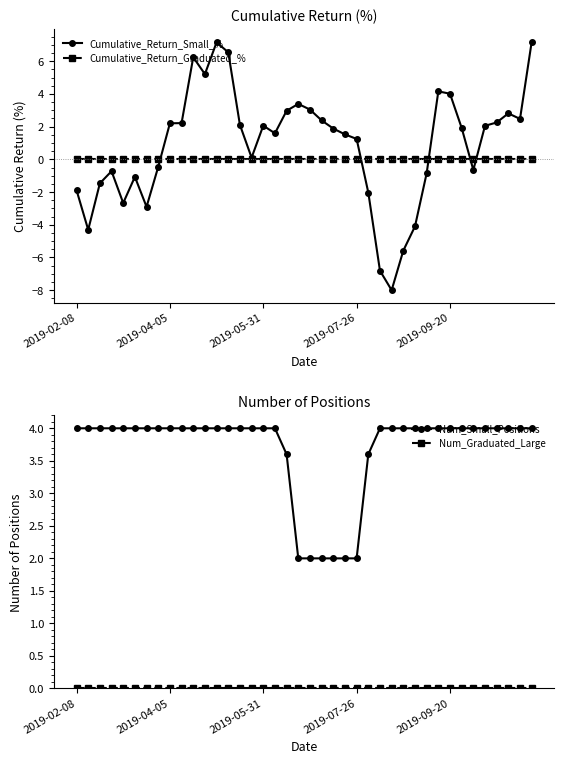

How many data points does each series have?

40